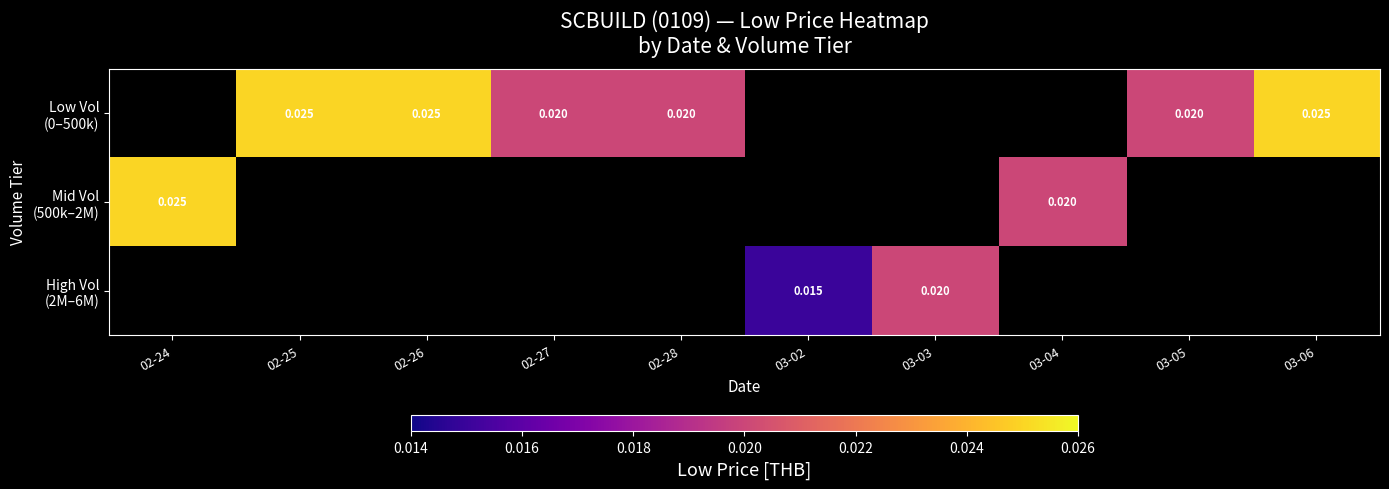

Rank the series by their average value, from highest to lowest.

Low Vol (0–500k), Mid Vol (500k–2M), High Vol (2M–6M)